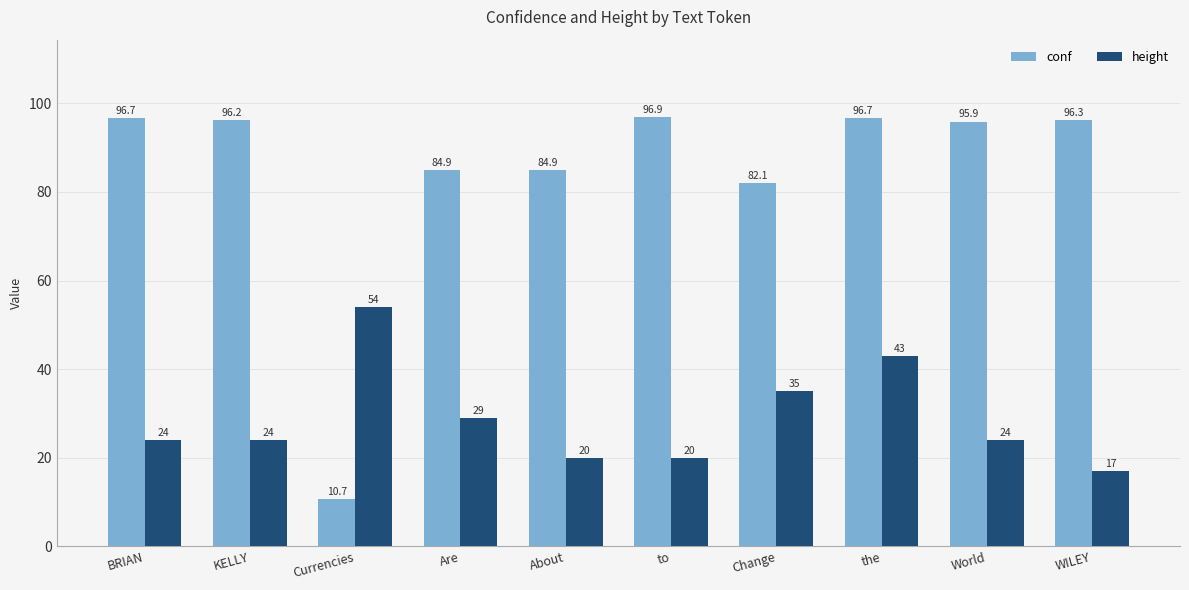

Is it true that conf equals 96.7 at BRIAN?

True